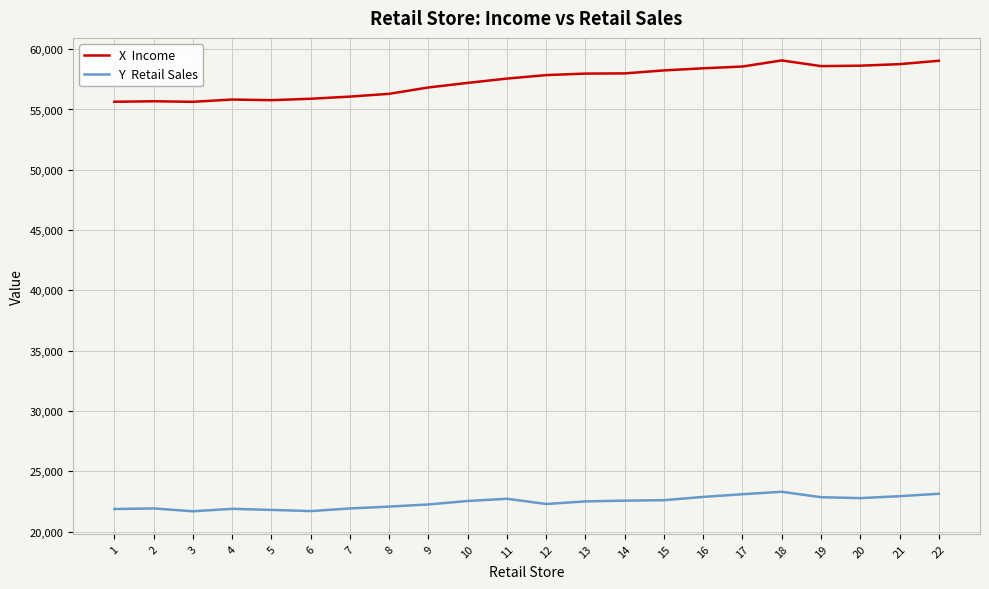

What is the smallest value displayed?

21699